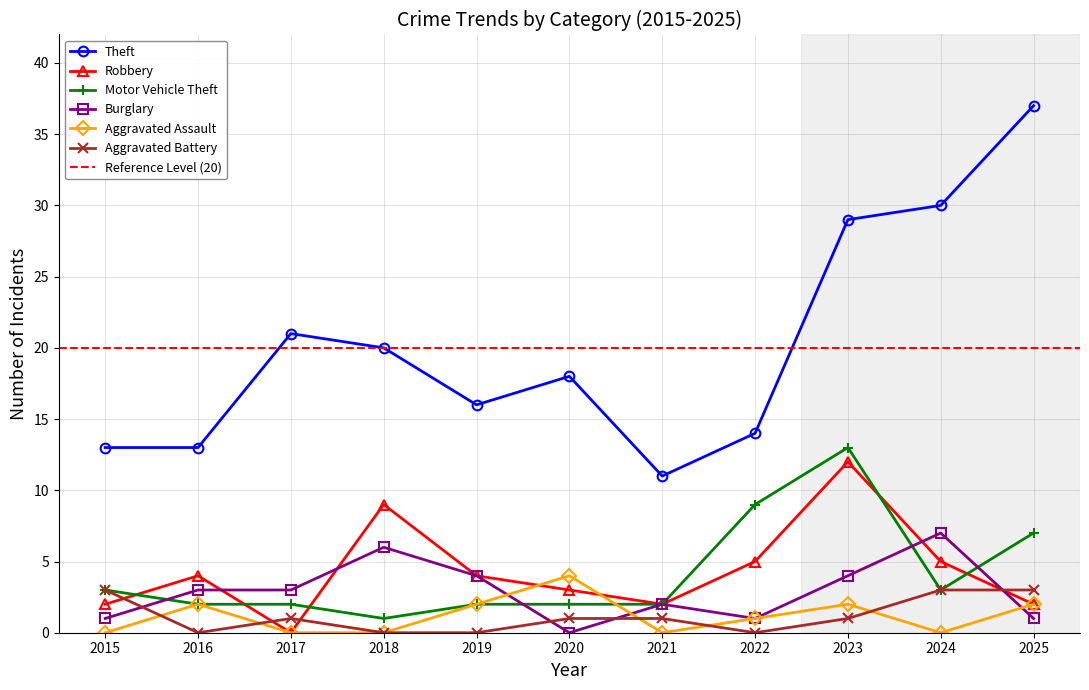

What is the difference between the maximum and minimum values in the Robbery series?

12